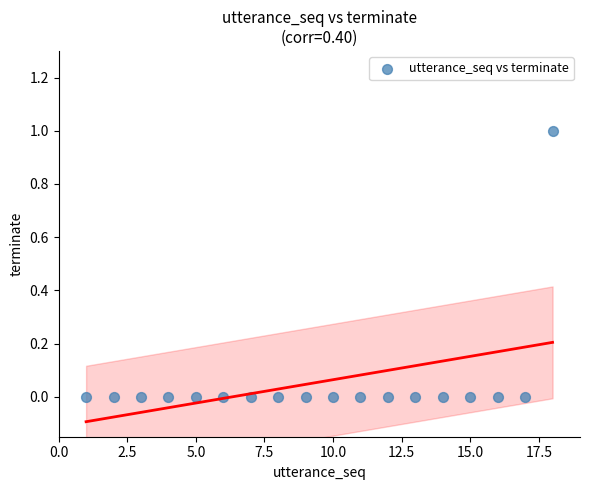

What is the range of X values (max minus min)?

17